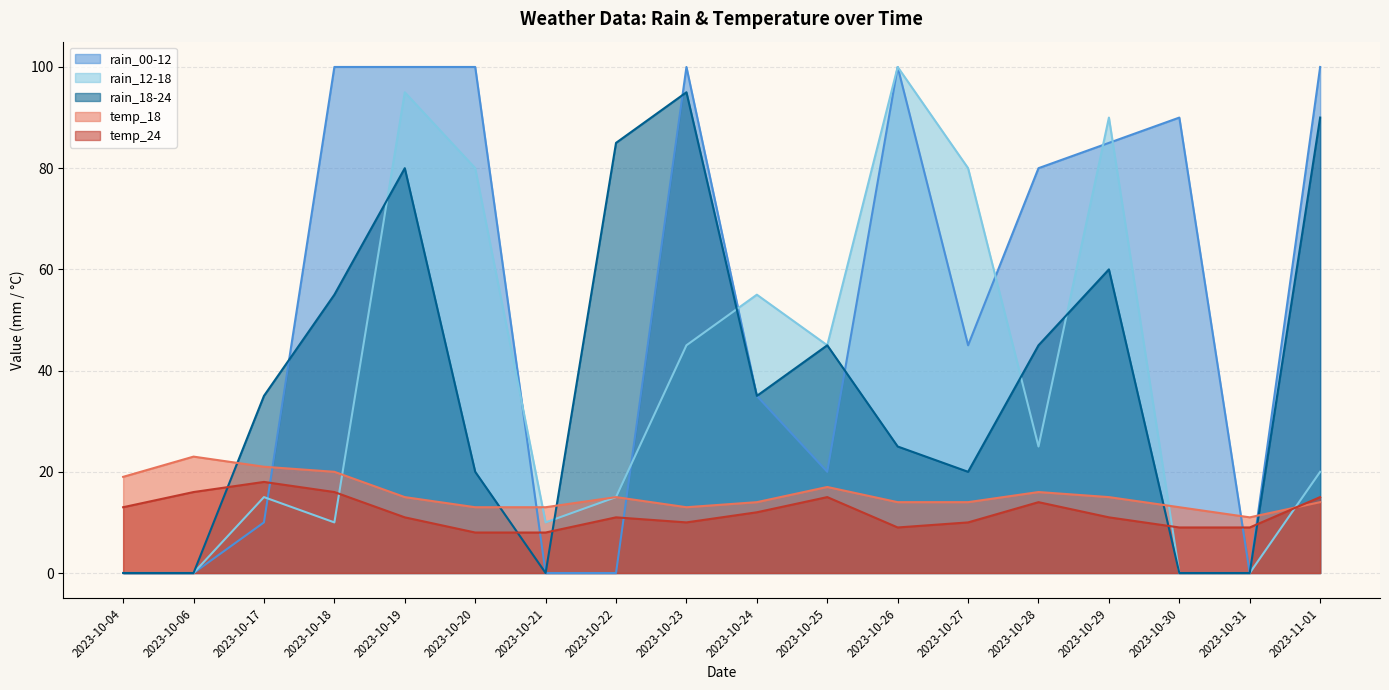

Reading left to right, transcribe all the data shown in this chart.

rain_00-12: 2023-10-04=0	2023-10-06=0	2023-10-17=10	2023-10-18=100	2023-10-19=100	2023-10-20=100	2023-10-21=0	2023-10-22=0	2023-10-23=100	2023-10-24=35	2023-10-25=20	2023-10-26=100	2023-10-27=45	2023-10-28=80	2023-10-29=85	2023-10-30=90	2023-10-31=0	2023-11-01=100
rain_12-18: 2023-10-04=0	2023-10-06=0	2023-10-17=15	2023-10-18=10	2023-10-19=95	2023-10-20=80	2023-10-21=10	2023-10-22=15	2023-10-23=45	2023-10-24=55	2023-10-25=45	2023-10-26=100	2023-10-27=80	2023-10-28=25	2023-10-29=90	2023-10-30=0	2023-10-31=0	2023-11-01=20
rain_18-24: 2023-10-04=0	2023-10-06=0	2023-10-17=35	2023-10-18=55	2023-10-19=80	2023-10-20=20	2023-10-21=0	2023-10-22=85	2023-10-23=95	2023-10-24=35	2023-10-25=45	2023-10-26=25	2023-10-27=20	2023-10-28=45	2023-10-29=60	2023-10-30=0	2023-10-31=0	2023-11-01=90
temp_18: 2023-10-04=19	2023-10-06=23	2023-10-17=21	2023-10-18=20	2023-10-19=15	2023-10-20=13	2023-10-21=13	2023-10-22=15	2023-10-23=13	2023-10-24=14	2023-10-25=17	2023-10-26=14	2023-10-27=14	2023-10-28=16	2023-10-29=15	2023-10-30=13	2023-10-31=11	2023-11-01=14
temp_24: 2023-10-04=13	2023-10-06=16	2023-10-17=18	2023-10-18=16	2023-10-19=11	2023-10-20=8	2023-10-21=8	2023-10-22=11	2023-10-23=10	2023-10-24=12	2023-10-25=15	2023-10-26=9	2023-10-27=10	2023-10-28=14	2023-10-29=11	2023-10-30=9	2023-10-31=9	2023-11-01=15